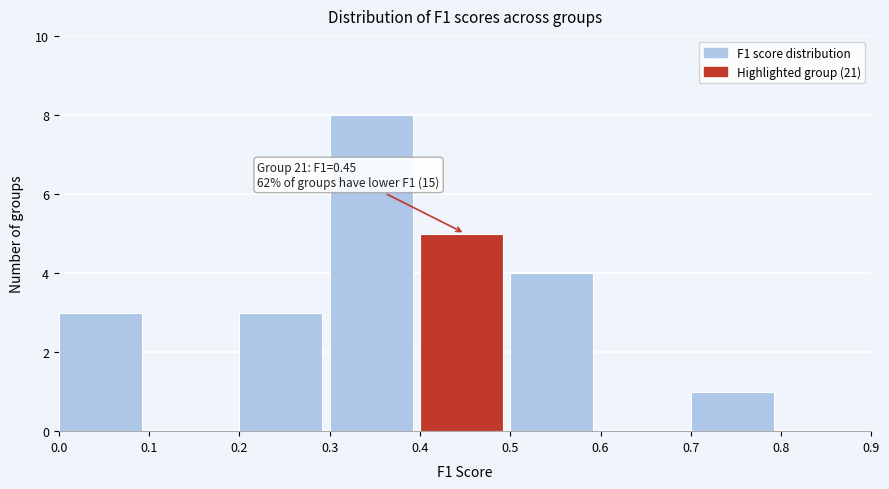

Which range on the x-axis has the tallest bar?

0.3 to 0.4